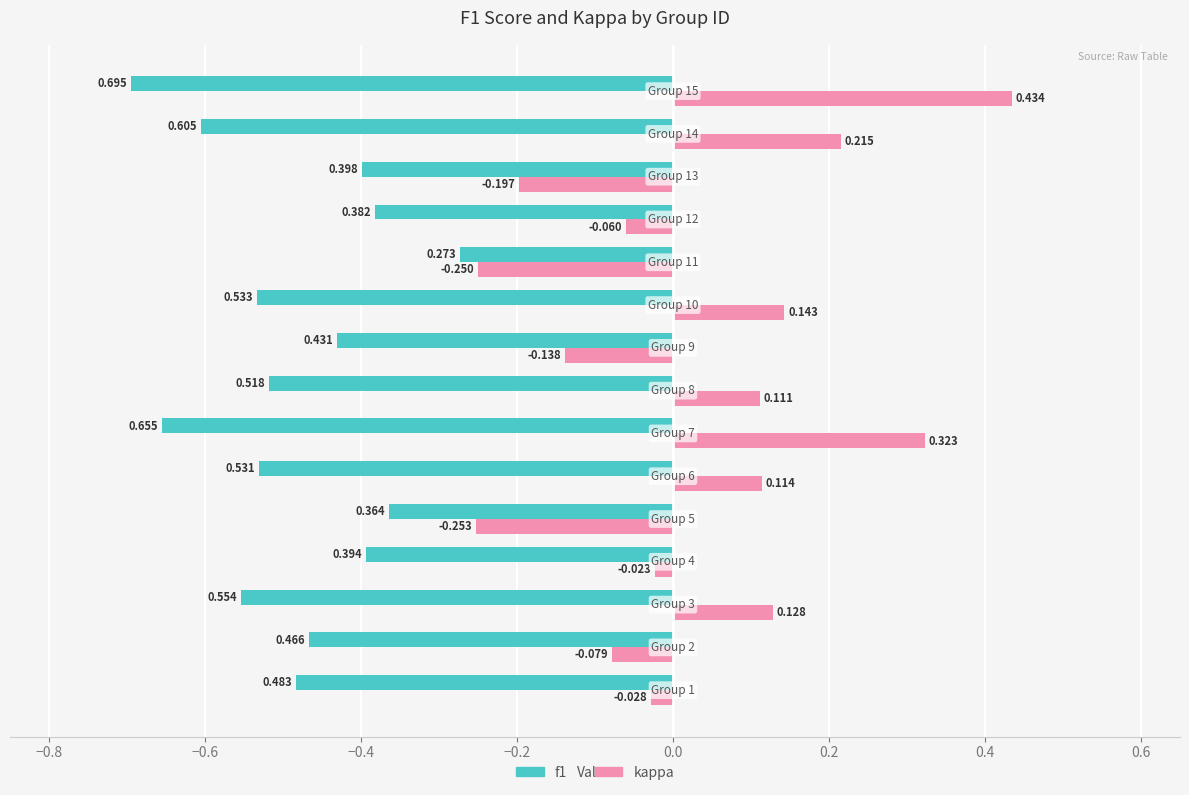

Which series has the widest spread of values?

kappa